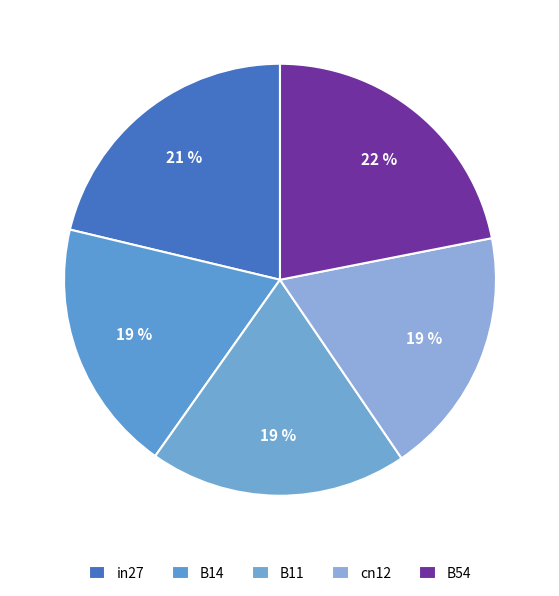

Does B54 account for over 50% of the chart?

No